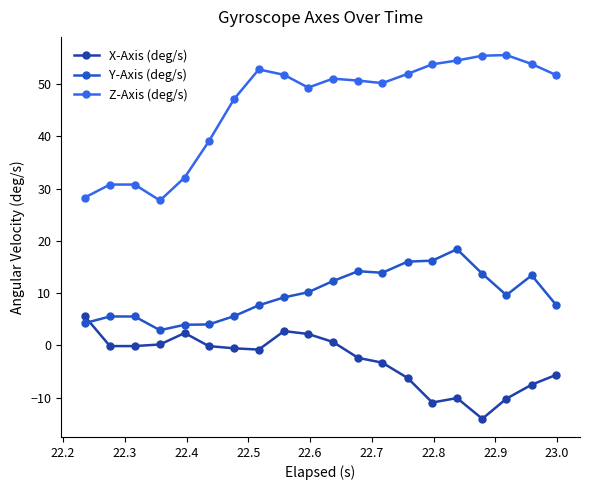

How many distinct data groups are displayed?

3